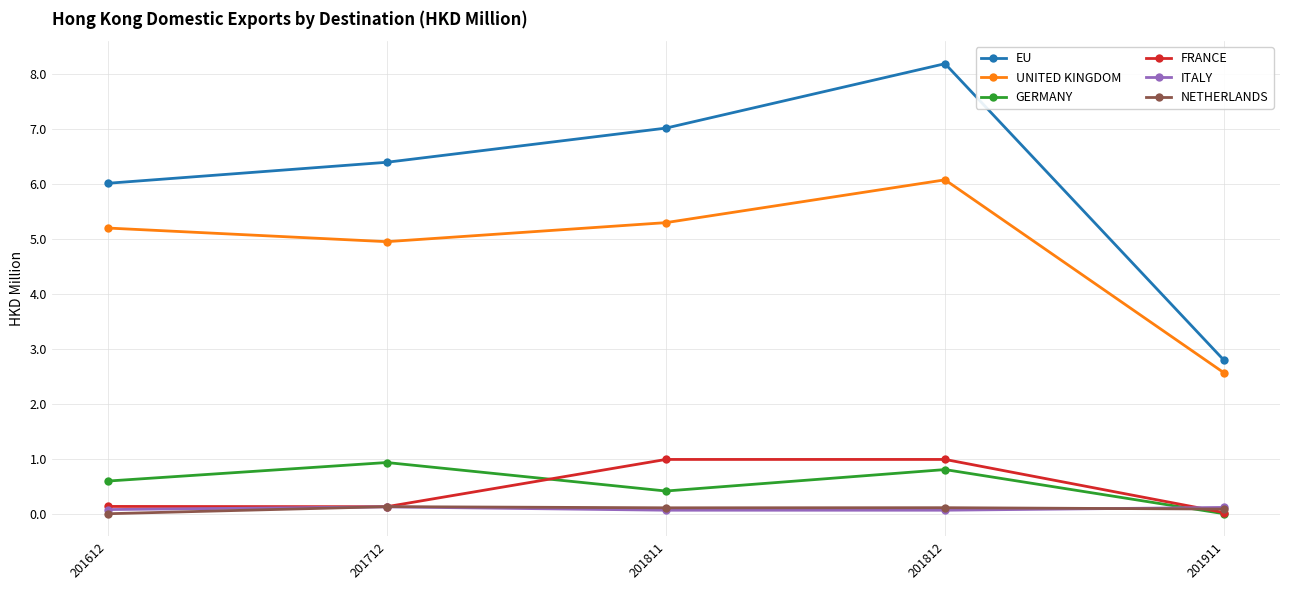

Between 201612 and 201812, which series saw the biggest shift?

EU